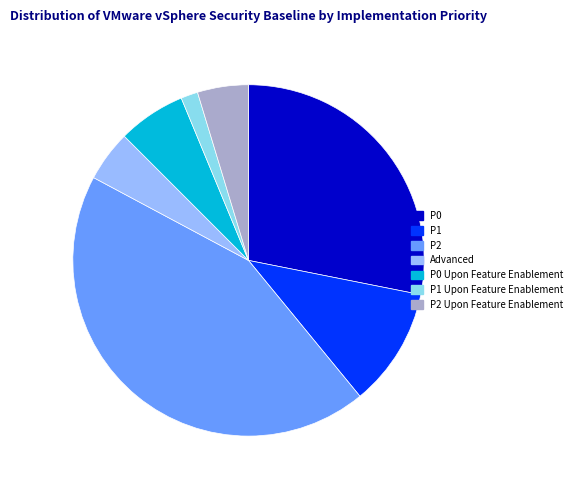

How many slices are in this pie chart?

7